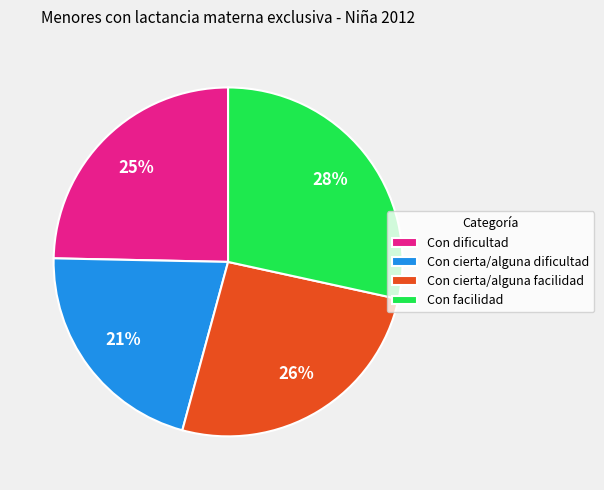

Is it true that Con facilidad is 18% of the pie?

False